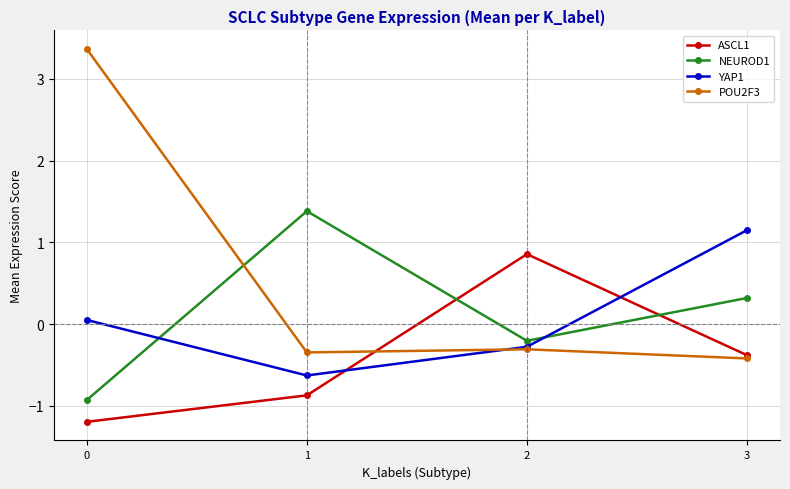

How many values in the POU2F3 series are below 0?

3